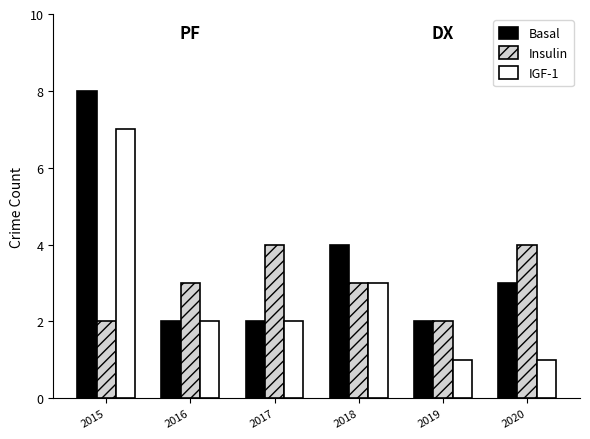

What is the approximate value of Insulin at 2015?

2